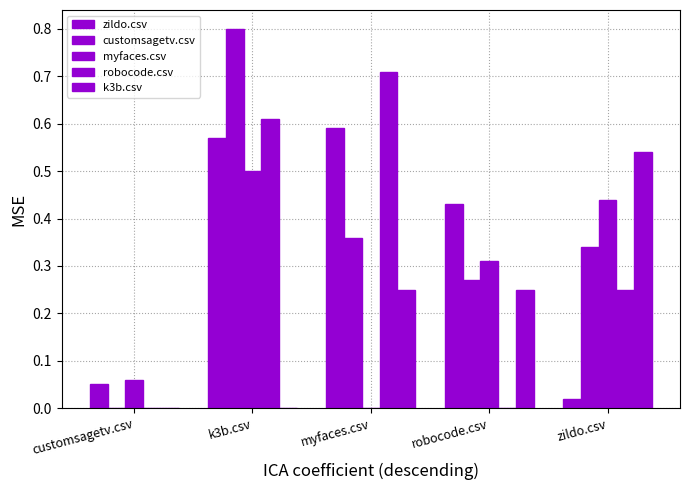

Is the value of myfaces.csv at customsagetv.csv greater than the value of zildo.csv at myfaces.csv?

No